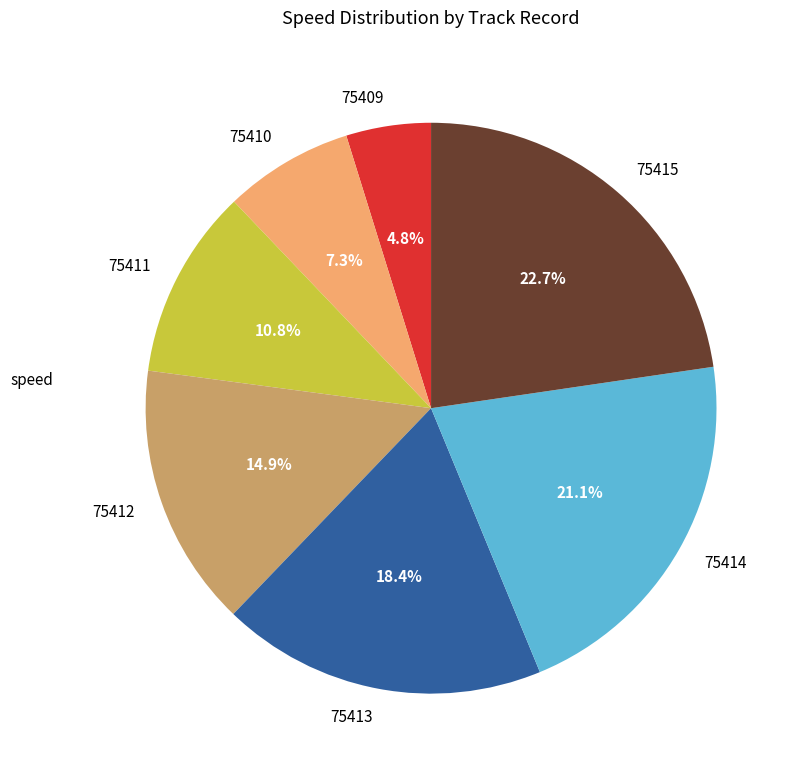

Is there a majority slice in this chart?

No